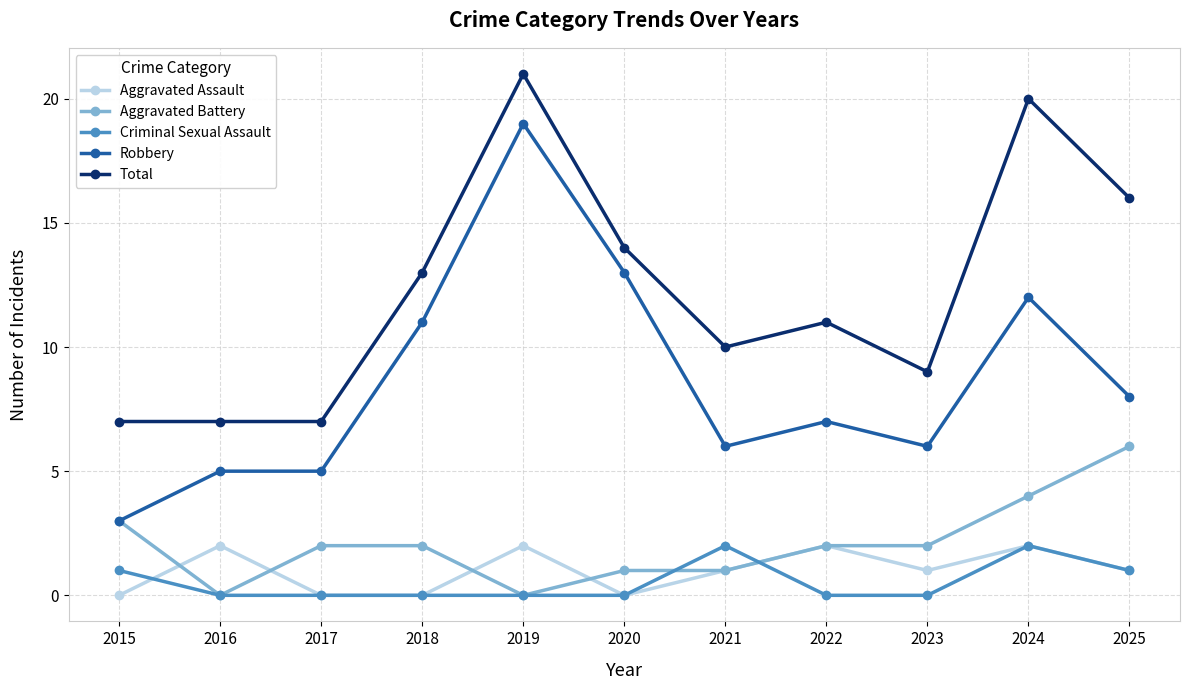

True or false: Robbery and Aggravated Assault intersect in this chart.

False